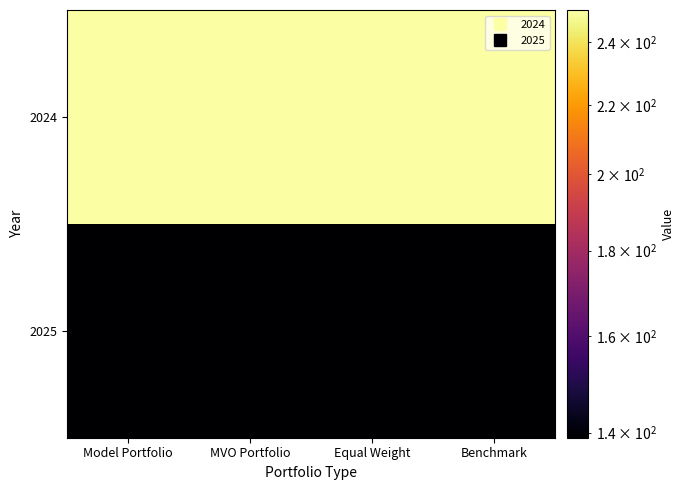

What is the maximum value shown in the chart?

251